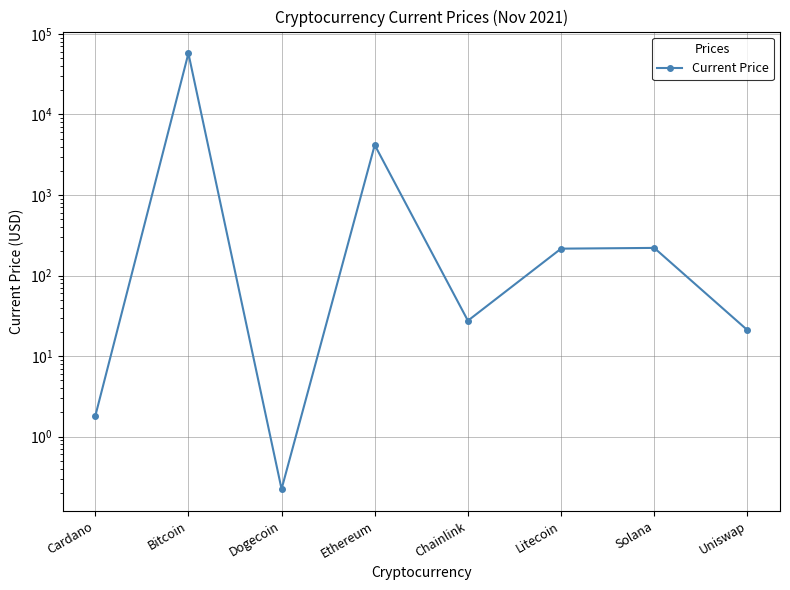

Reading right to left, extract all data points from this chart.

21.0	220.3	215.8	27.5	4177.8	0.2	57443.0	1.8